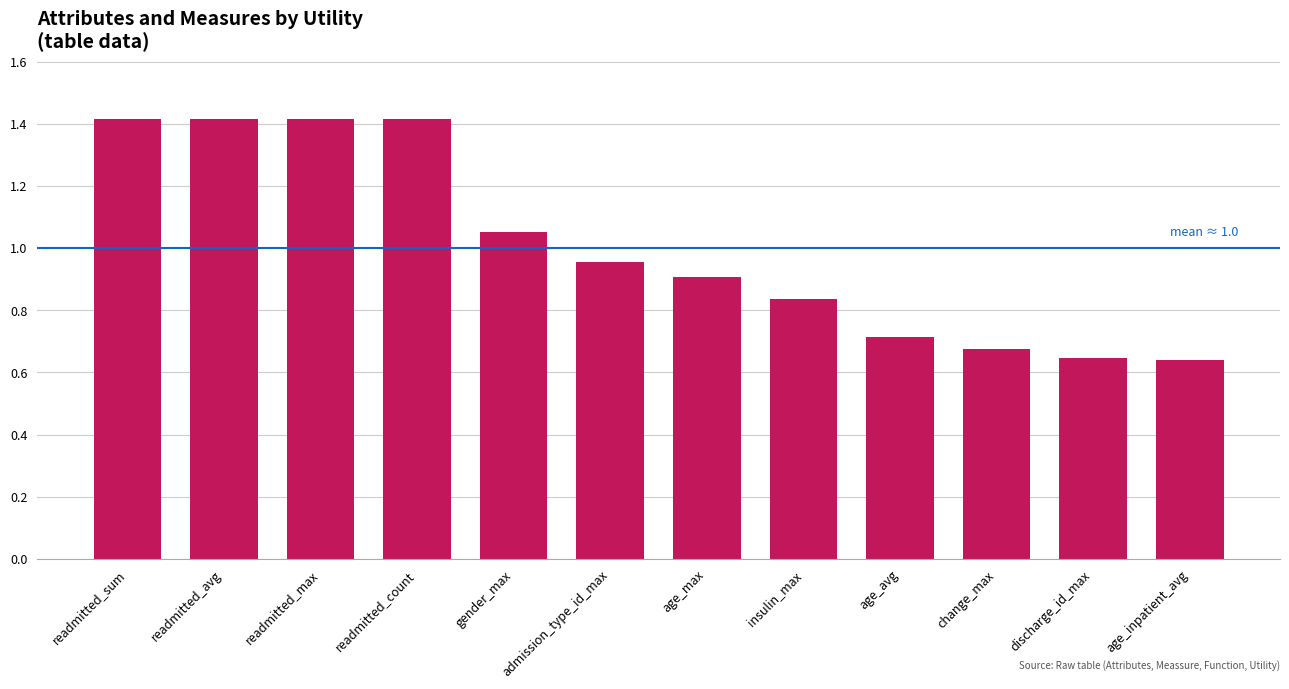

Read the value at readmitted_count.

1.4